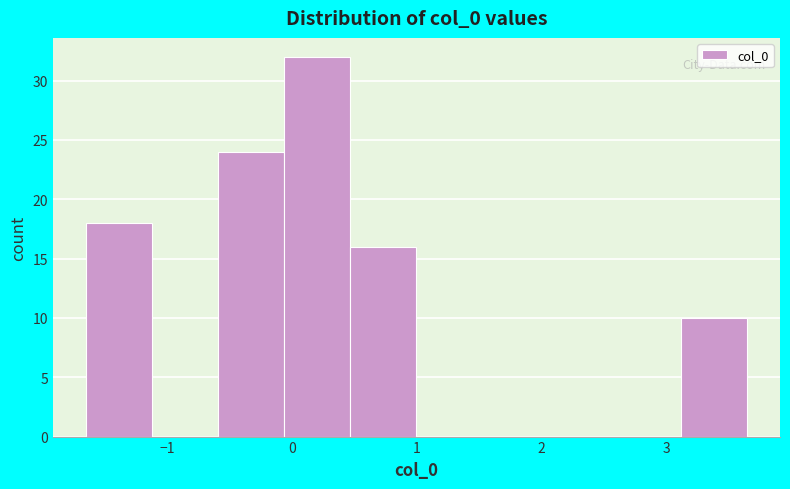

Reading left to right, transcribe this chart: for each bar, give the range it covers on the x-axis and its height. Neither the bar edges nor the heights are printed on the chart, so give them approximately, as read against the axes.

-1.7 to -1.1: 18
-1.1 to -0.6: 0
-0.6 to -0.1: 24
-0.1 to 0.5: 32
0.5 to 1.0: 16
1.0 to 1.5: 0
1.5 to 2.1: 0
2.1 to 2.6: 0
2.6 to 3.1: 0
3.1 to 3.6: 10